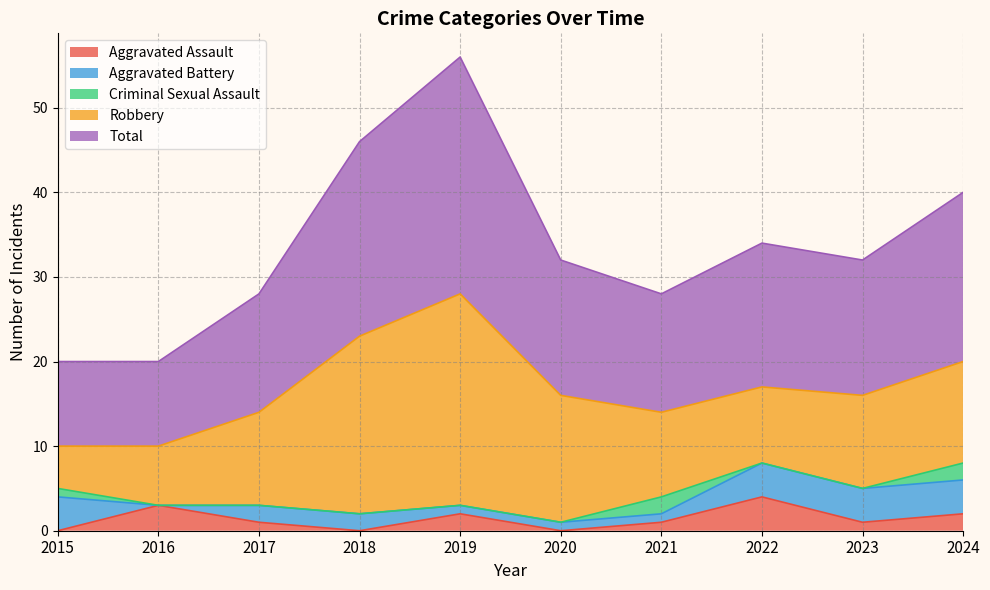

What is the spread (max minus min) of values at 2023?

16